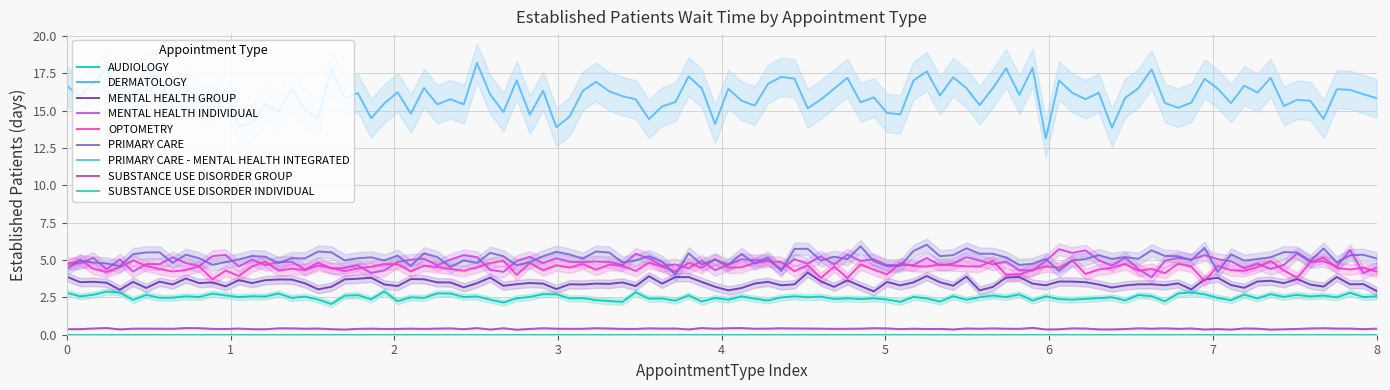

Where is the data nearest to the value 8?

PRIMARY CARE